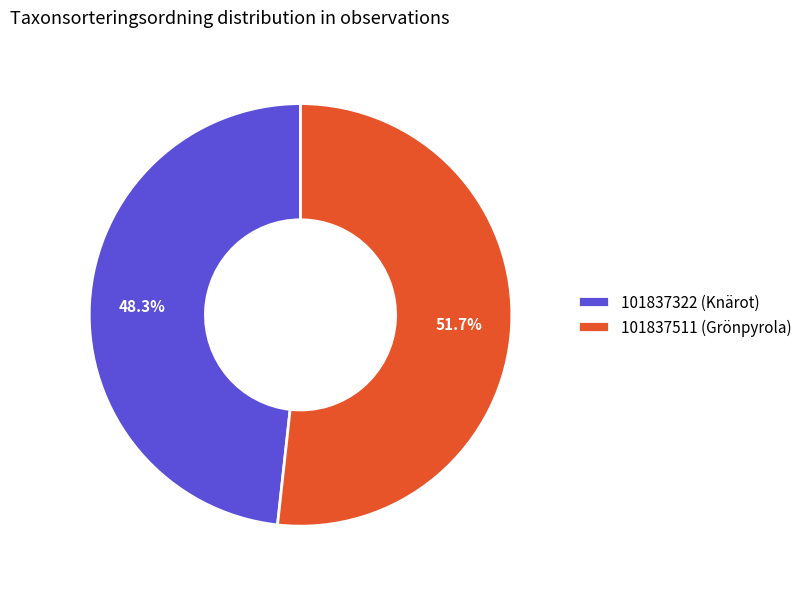

How much of the chart is everything except 101837511 (Grönpyrola)?

48.3%